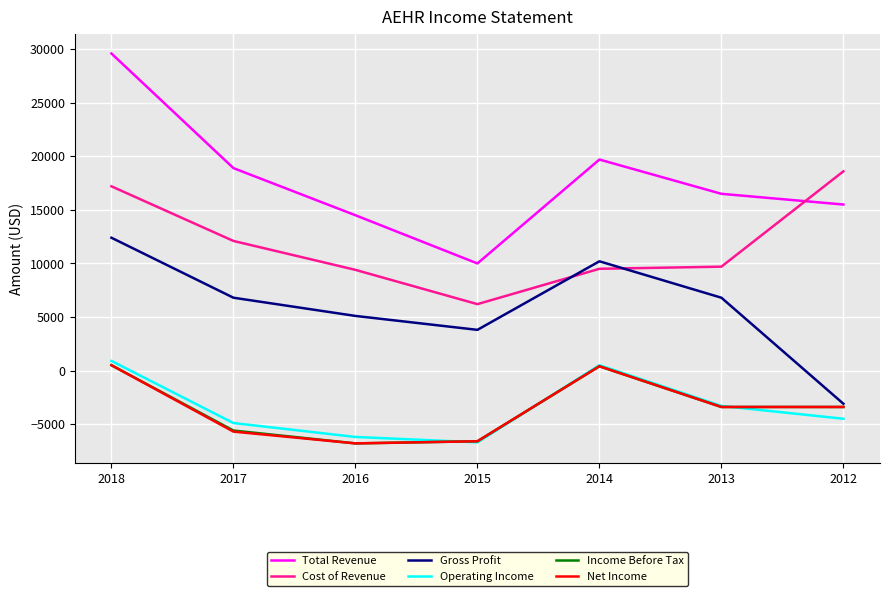

Is the value of Income Before Tax at 2017 greater than the value of Gross Profit at 2017?

No